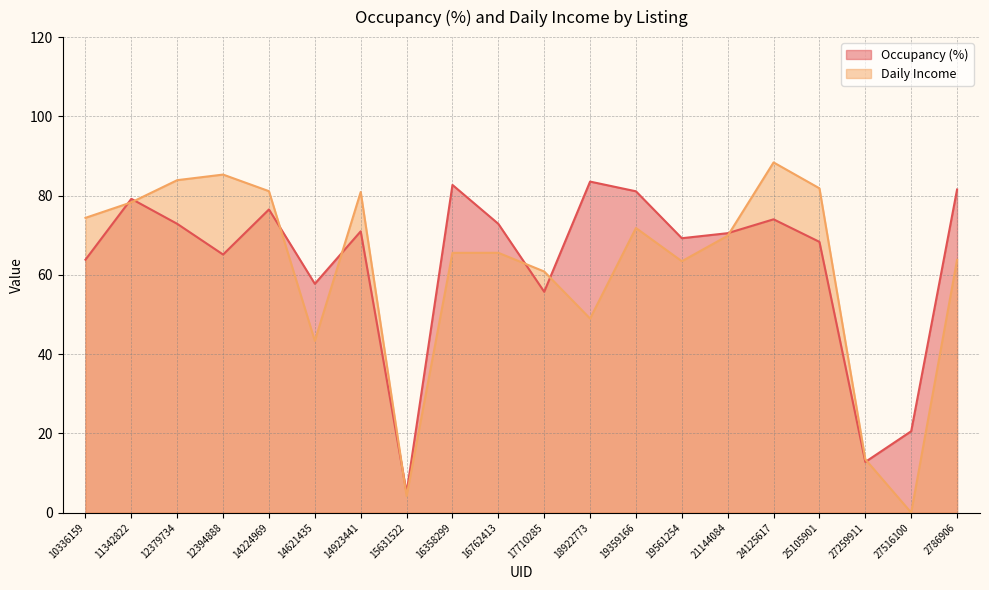

Which series has the largest total across all categories?

Occupancy (%)